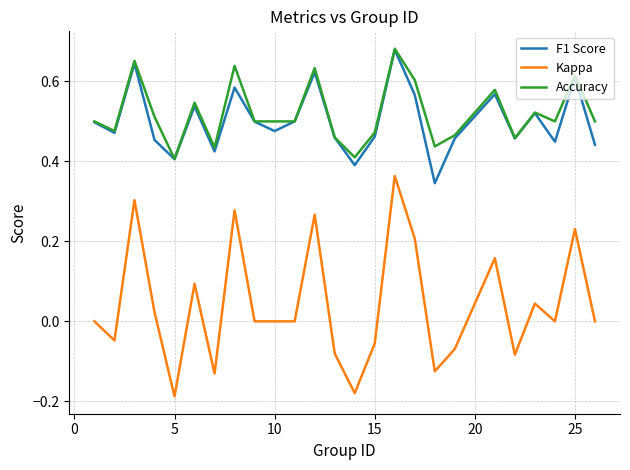

True or false: Kappa and Accuracy intersect in this chart.

False